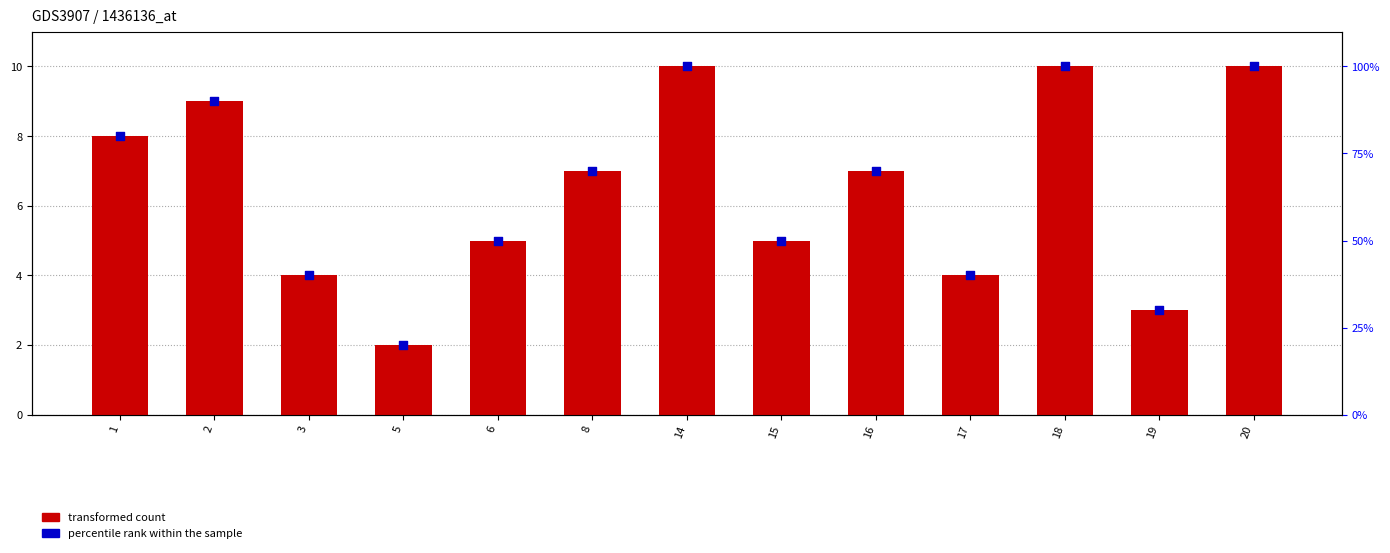

Which series has the largest total across all categories?

percentile rank within the sample